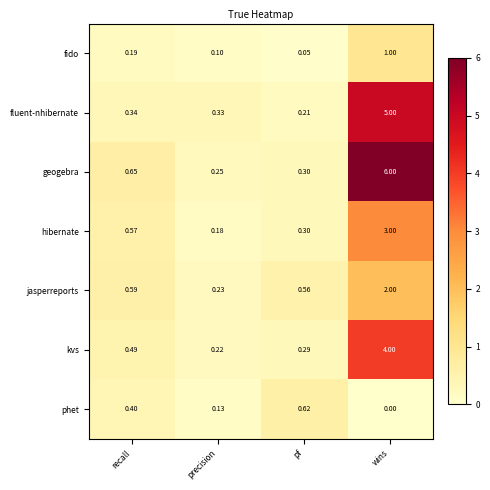

List the series in order of their peak value, lowest first.

phet, fido, jasperreports, hibernate, kvs, fluent-nhibernate, geogebra